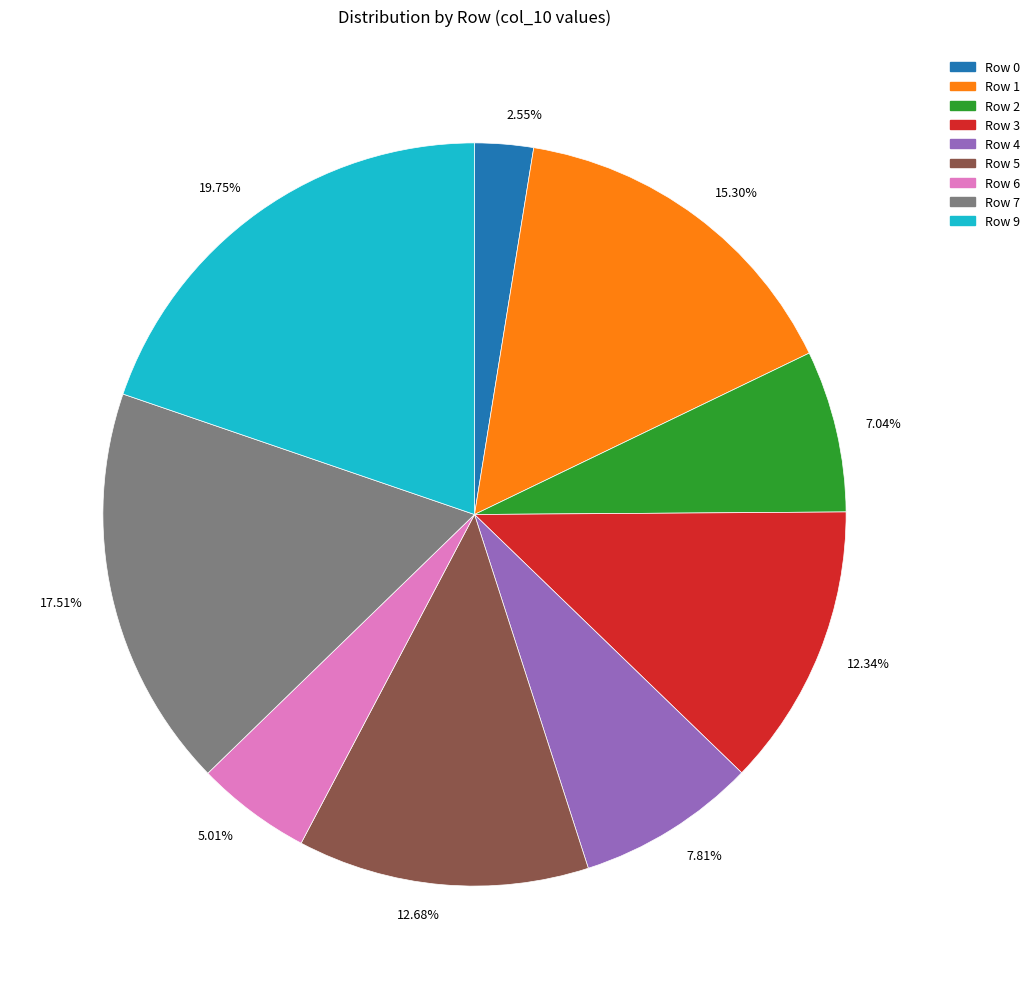

Between 19.75% and 15.30%, which is larger?

19.75%